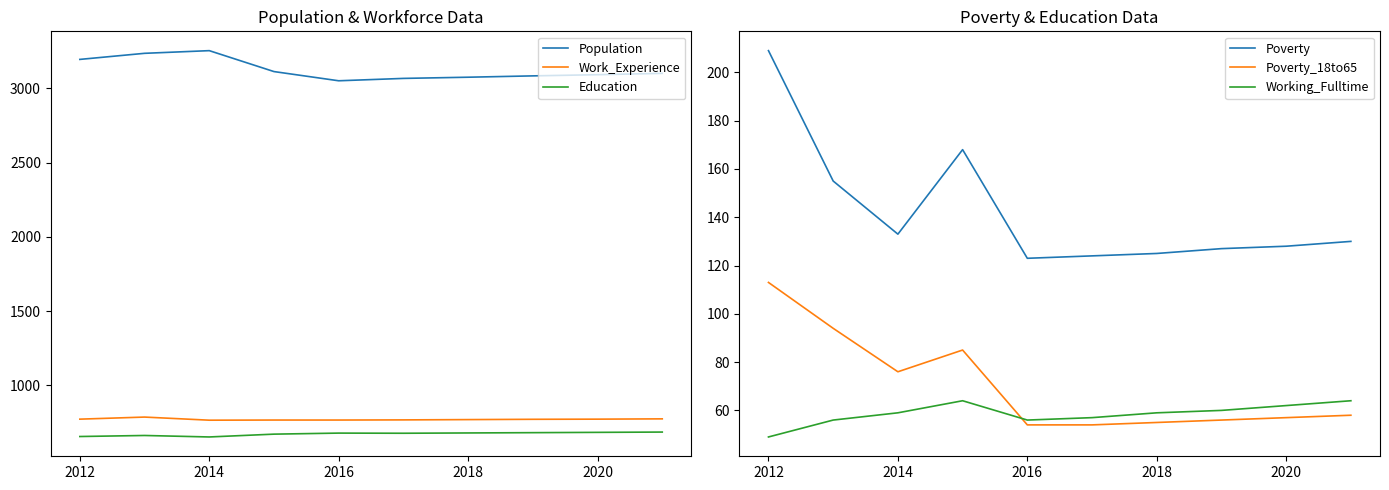

True or false: Education and Work_Experience cross at least once.

False